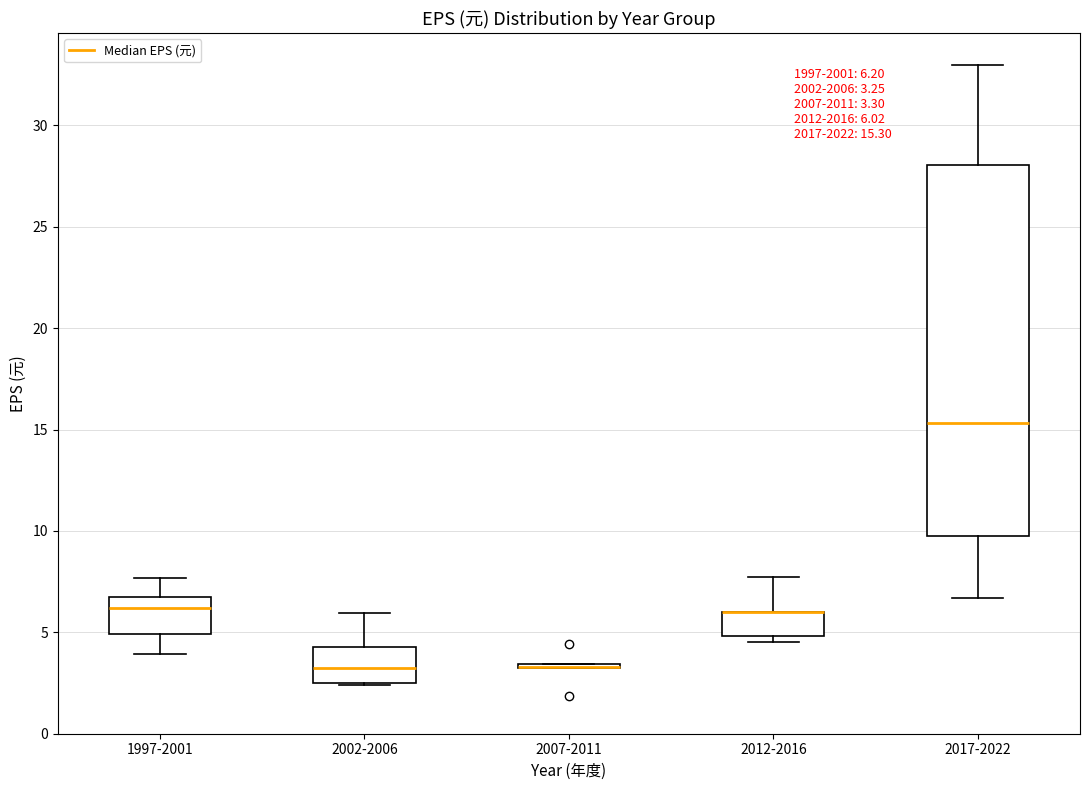

Which box is the tallest, from its lower edge to its upper edge?

2017-2022